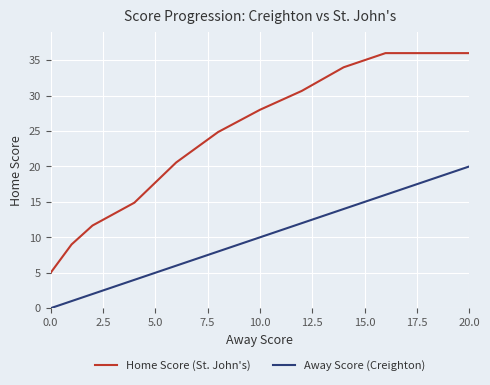

What is the maximum value shown in the chart?

36.0